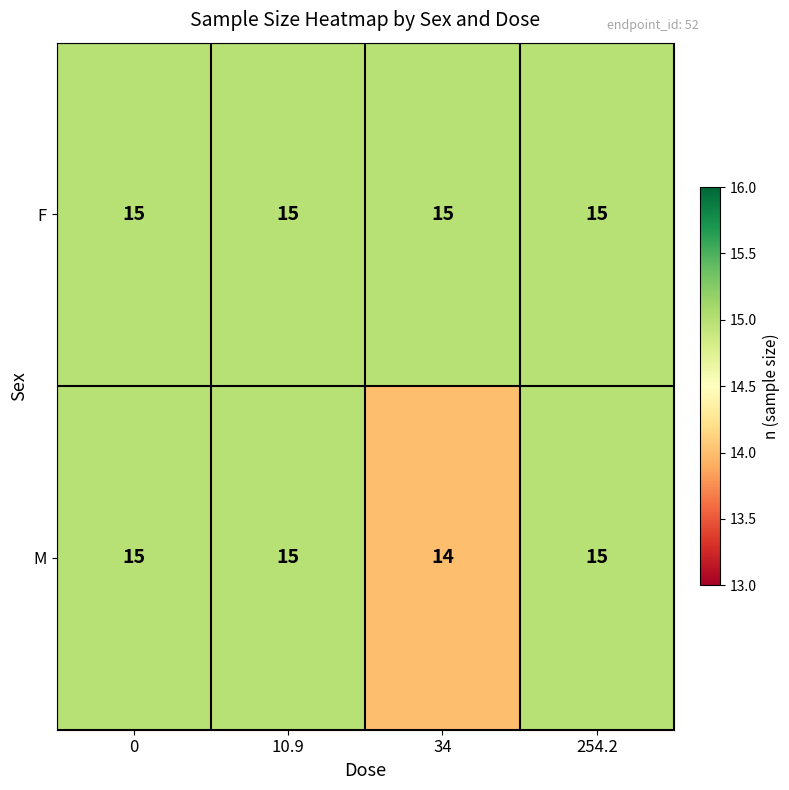

Which series has the largest total across all categories?

F